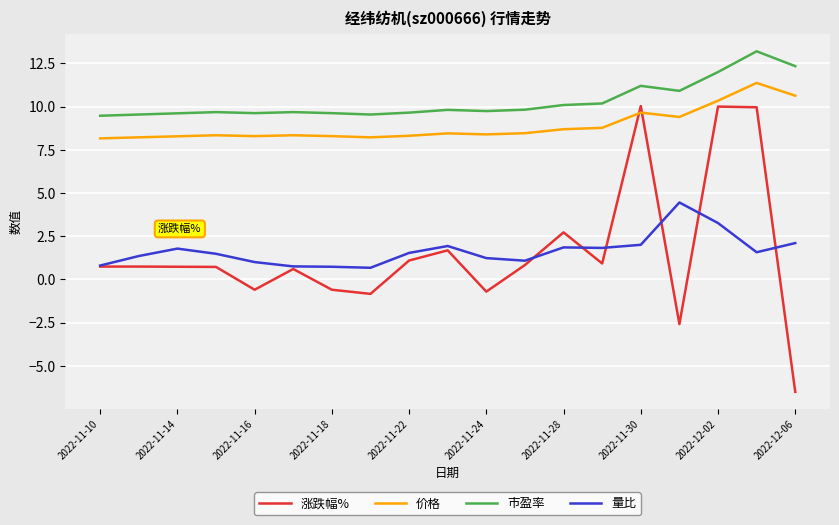

List the series in order of their peak value, highest first.

市盈率, 价格, 涨跌幅%, 量比